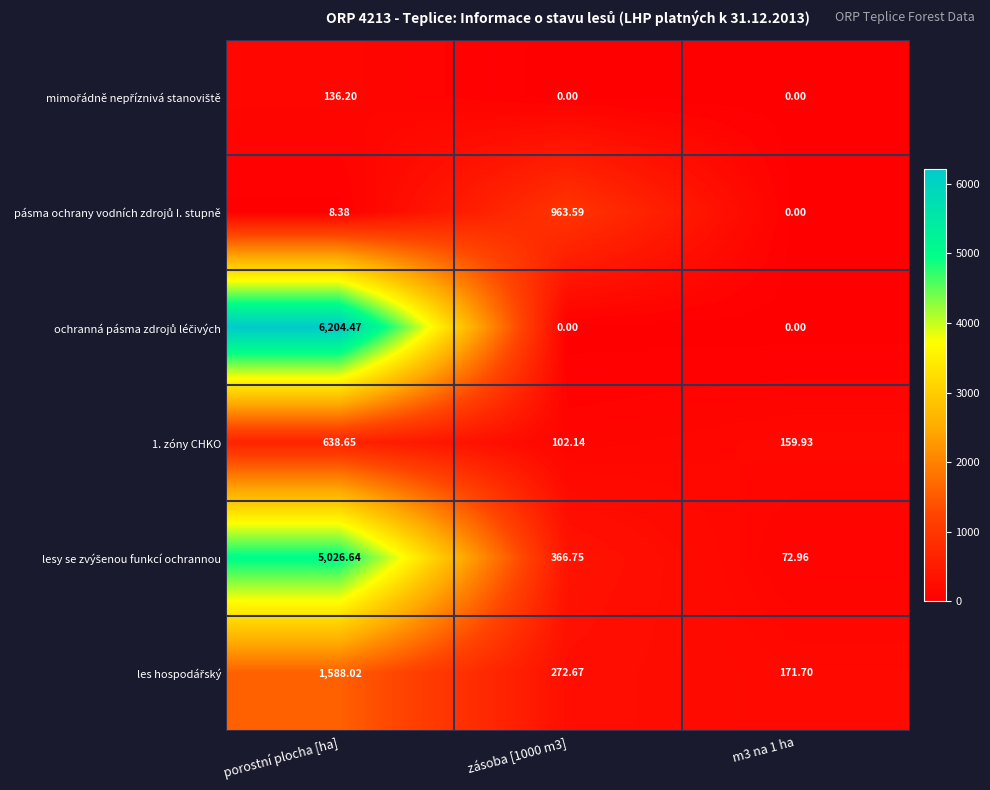

At which category is the sum across all series the highest?

porostní plocha [ha]